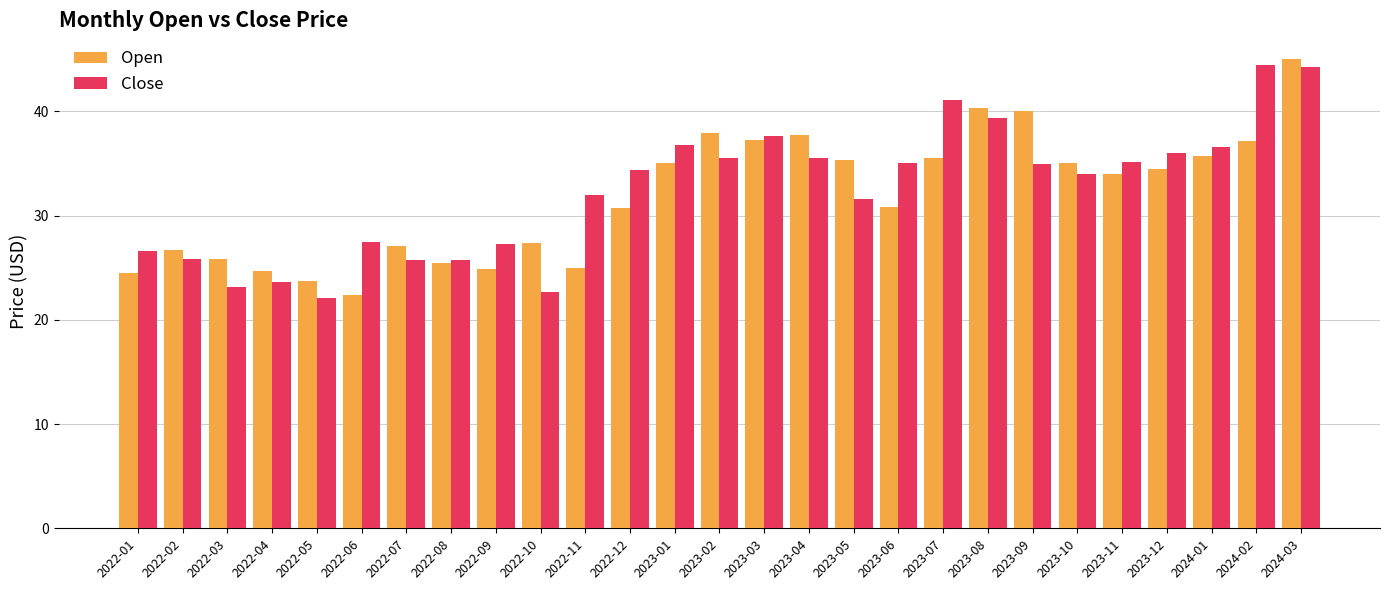

Which series changed the most between 2022-11 and 2023-11?

Open